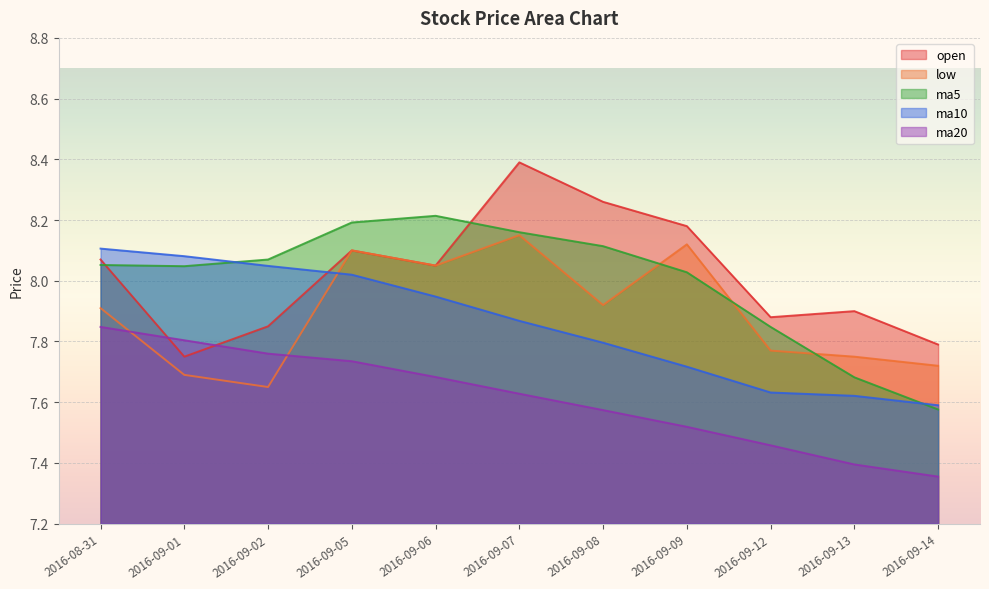

What is the difference between the highest and lowest values at 2016-09-08?

0.7